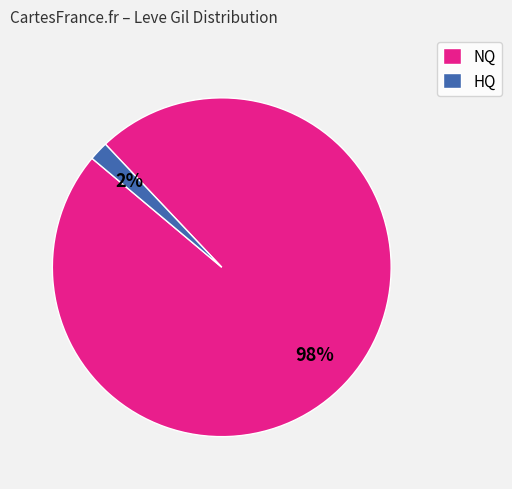

How many slices are in this pie chart?

2